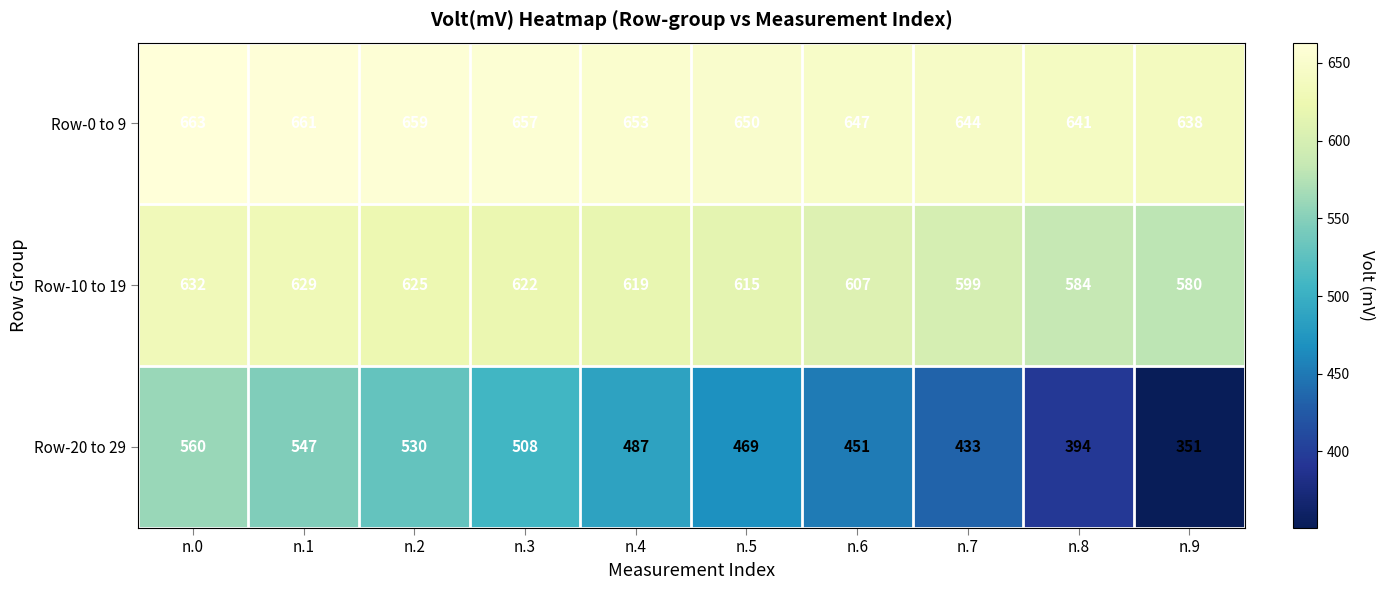

What is the sum of the Row-0 to 9 values at n.1 and n.0?

1324